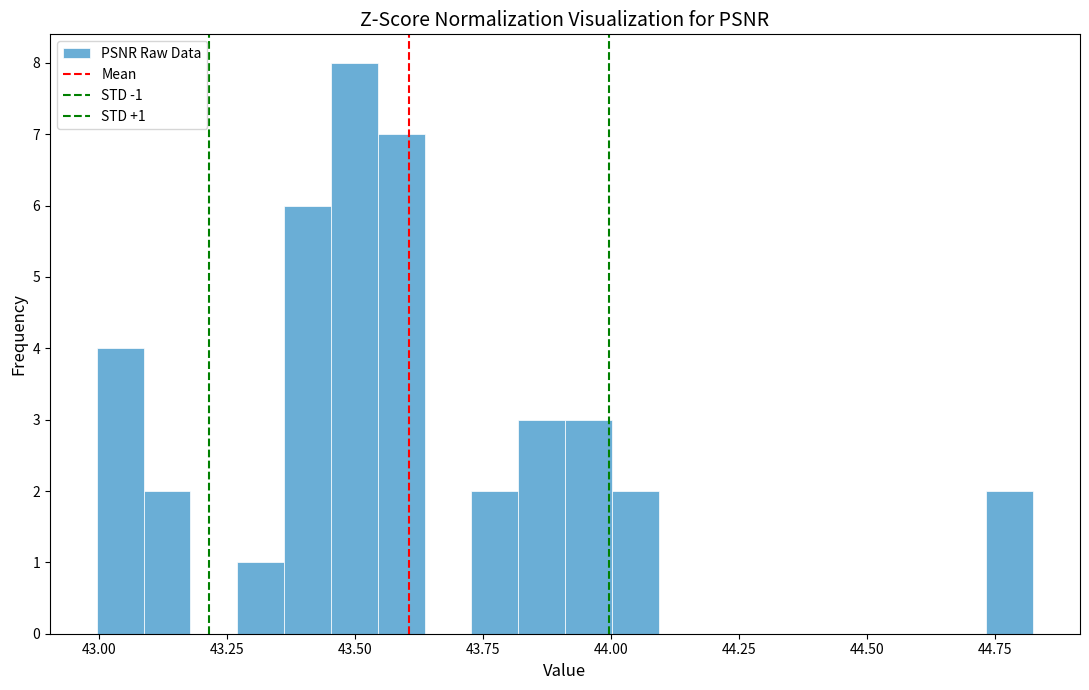

Read against the x-axis, roughly where is the centre of the tallest bar?

43.50